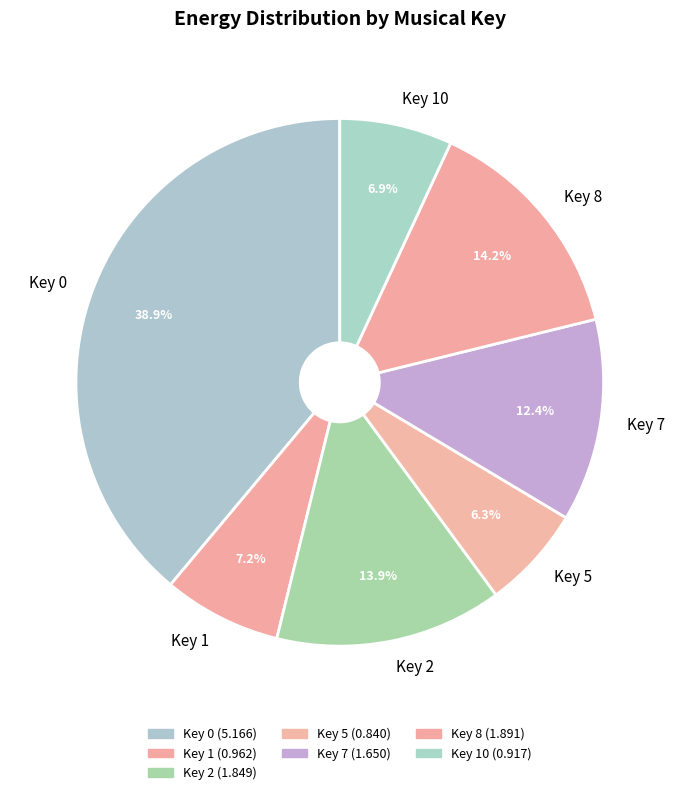

Is it true that Key 10 is 16% of the pie?

False